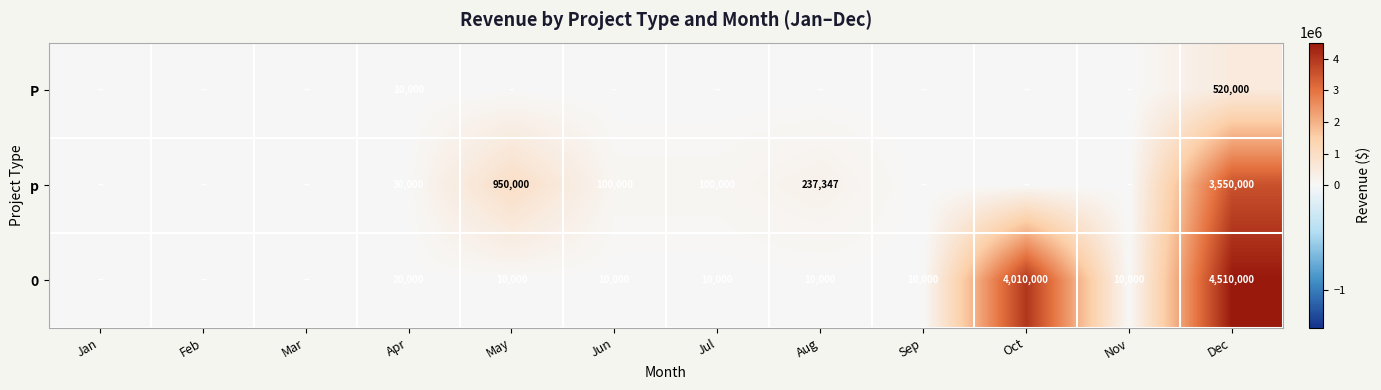

Which has a higher value, Aug or Nov?

Aug